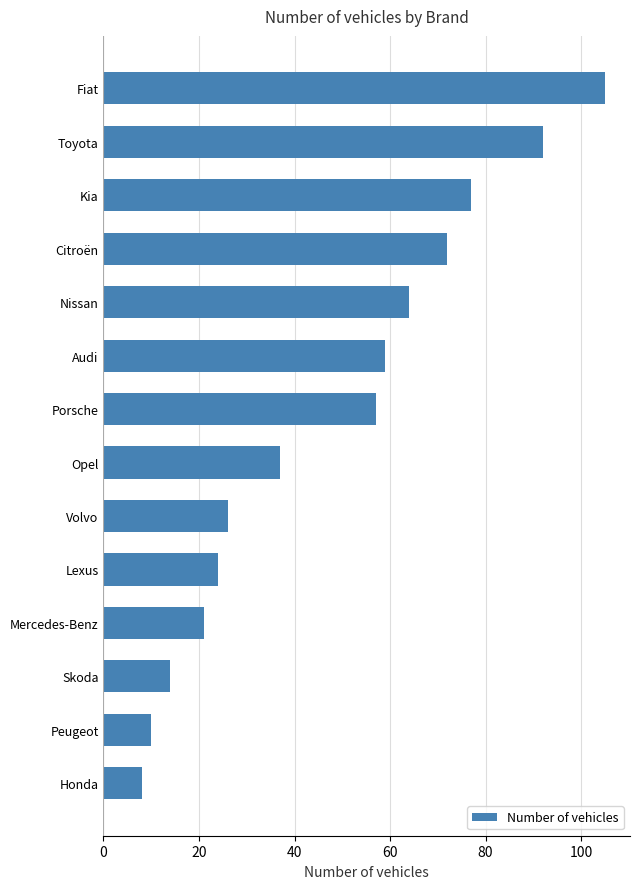

What is the greatest value displayed?

105